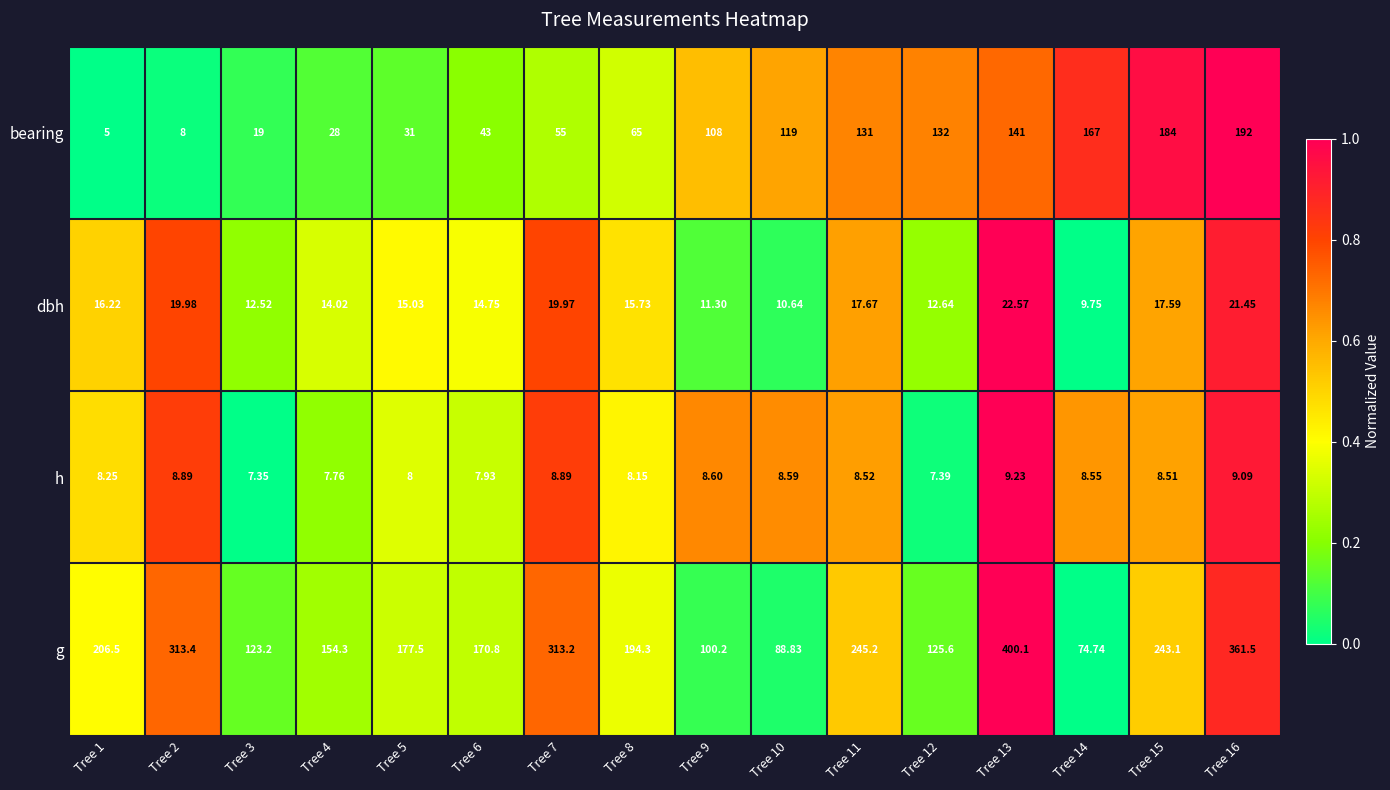

Which series has the largest range (max minus min)?

g